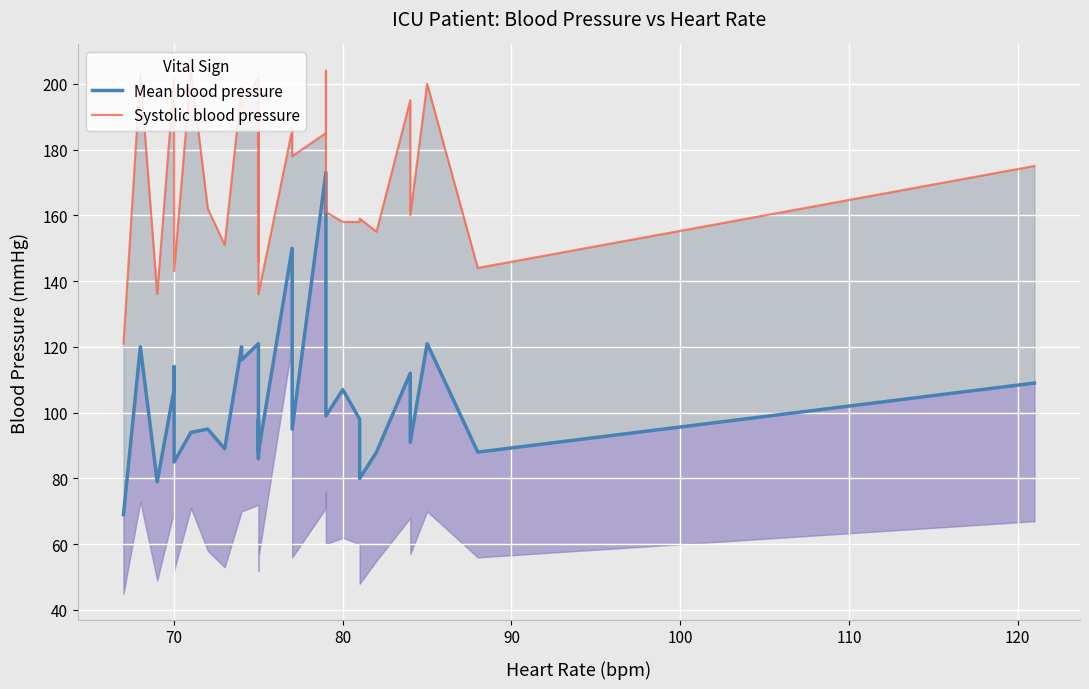

How many data points does each series have?

31